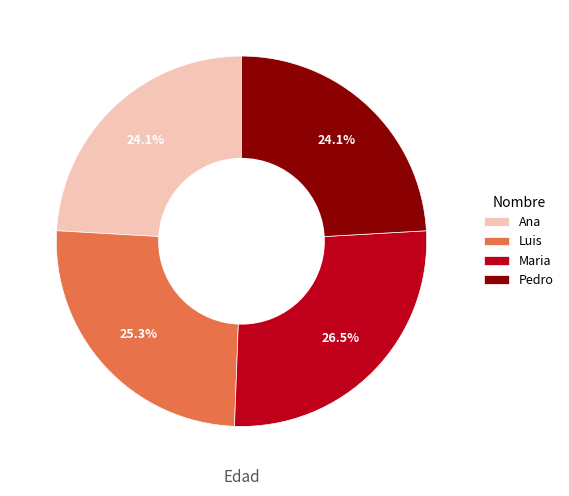

Does any single category account for the majority?

No